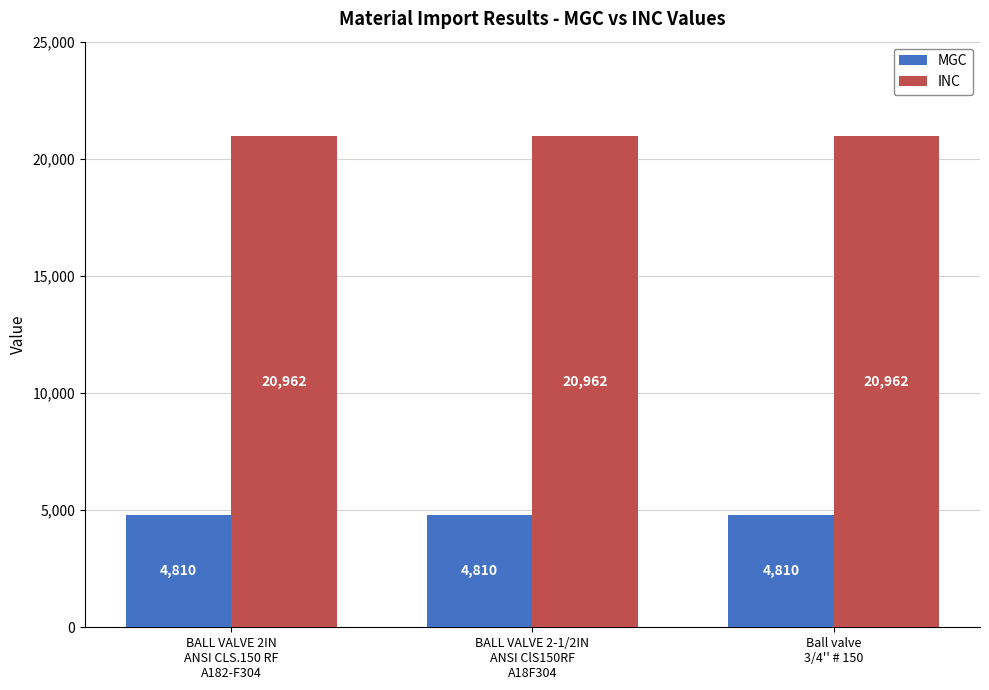

Is it true that MGC equals 6373 at BALL VALVE 2IN
ANSI CLS.150 RF
A182-F304?

False